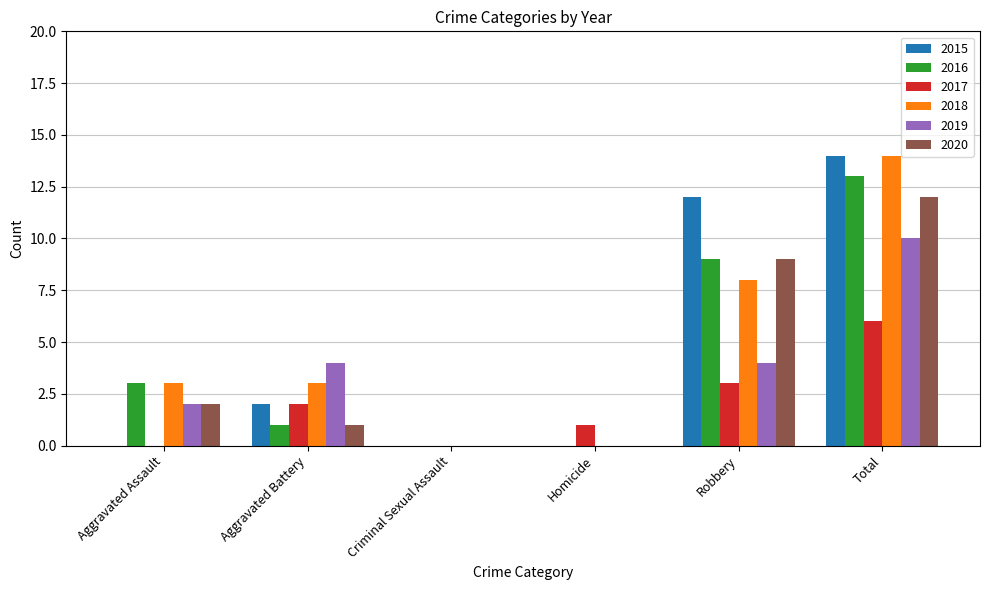

What is the highest value of the 2020 series?

12